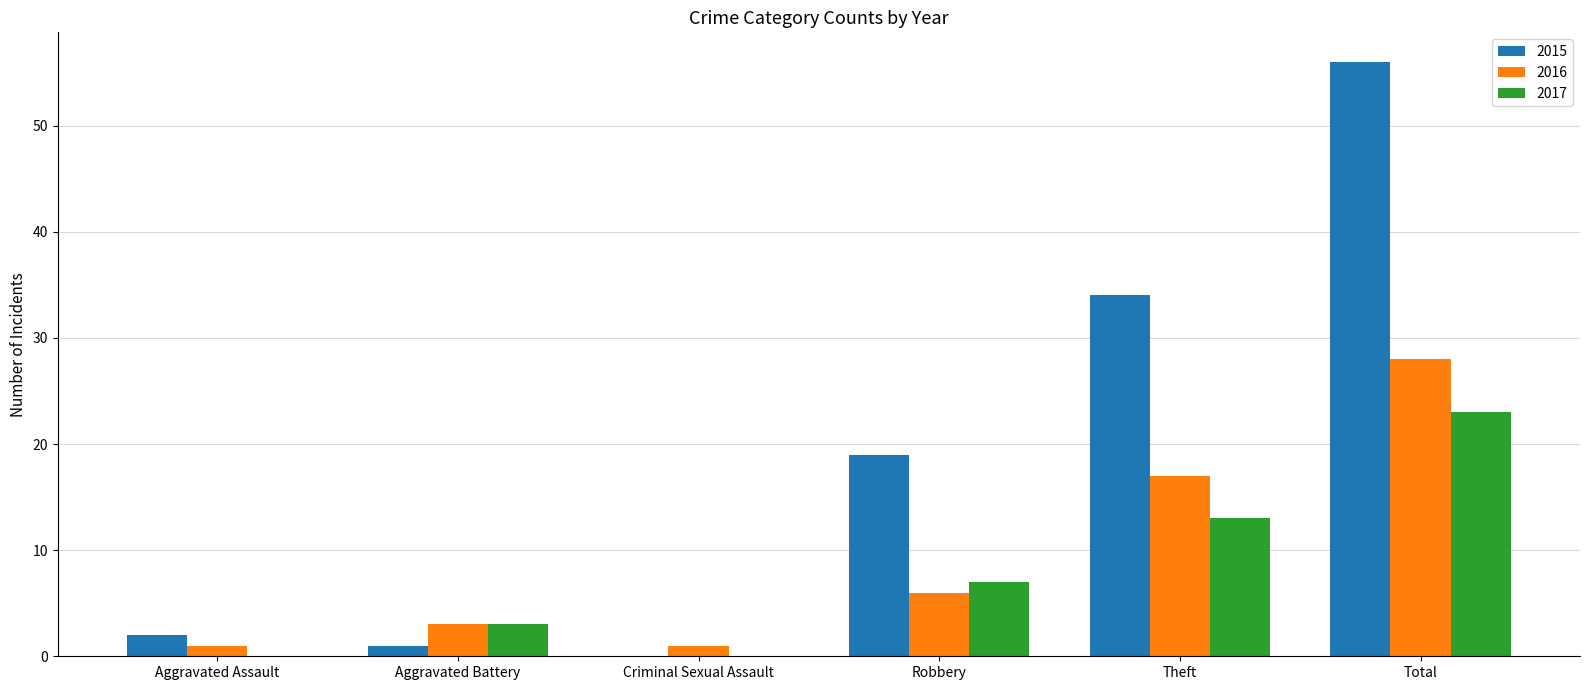

Count the number of data series in this chart.

3